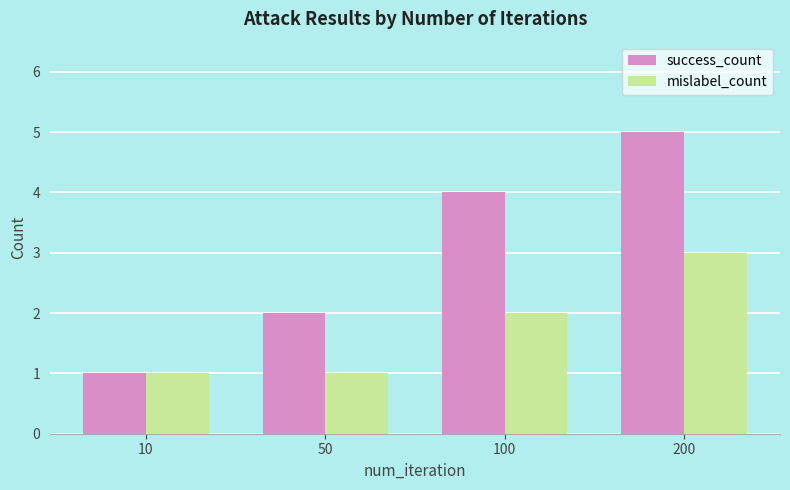

List the series in order of their overall mean, lowest first.

mislabel_count, success_count